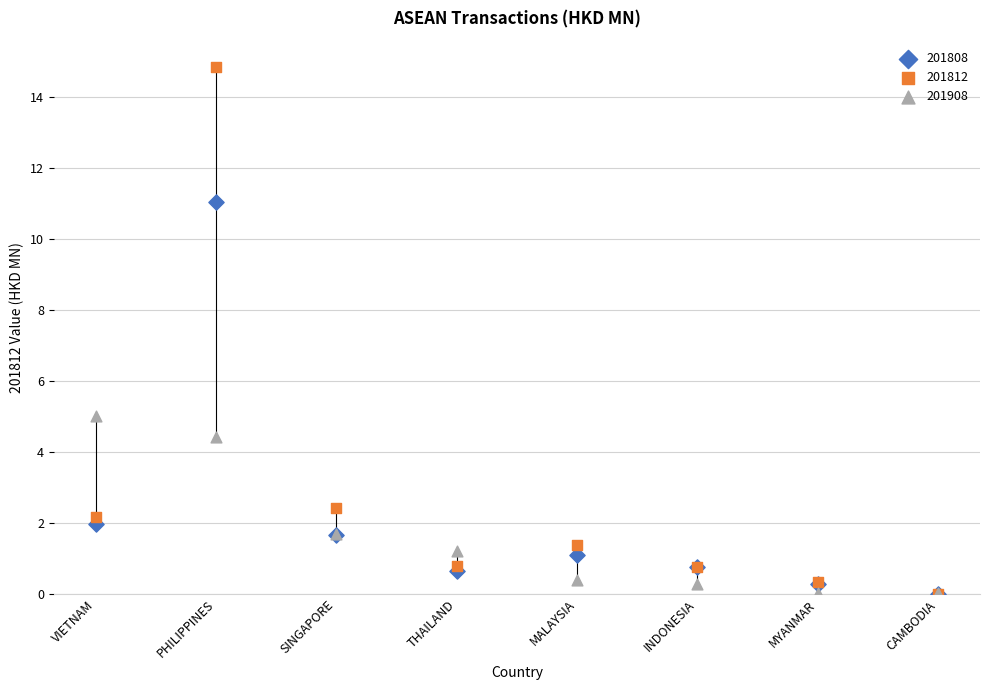

In the 201812 series, what Y value is closest to 7?

2.4